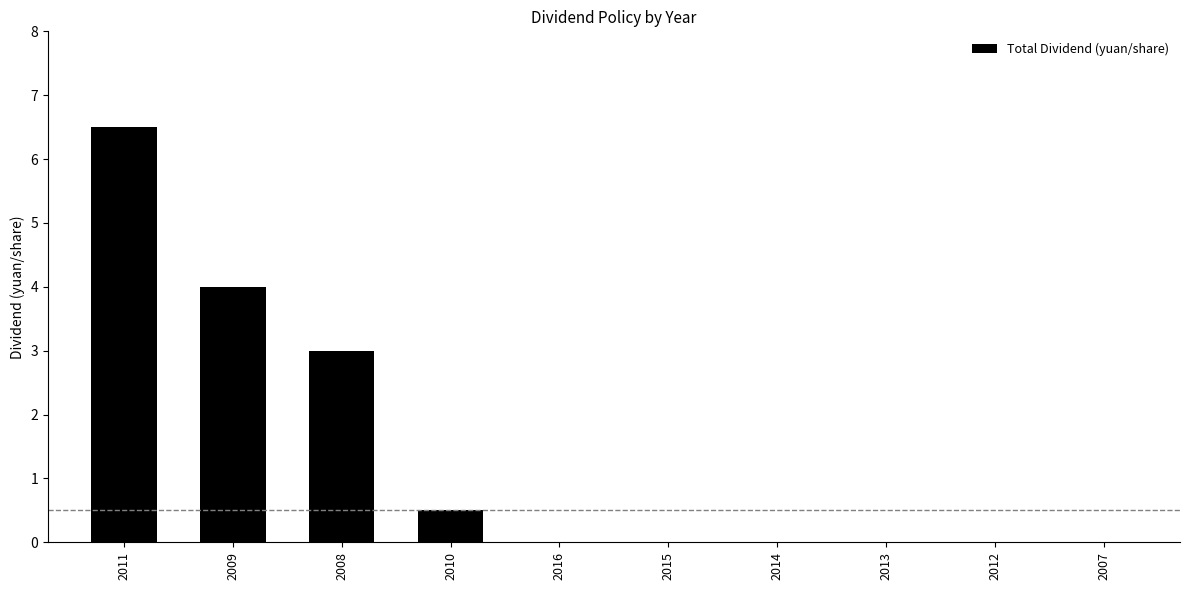

What is the greatest value displayed?

6.5